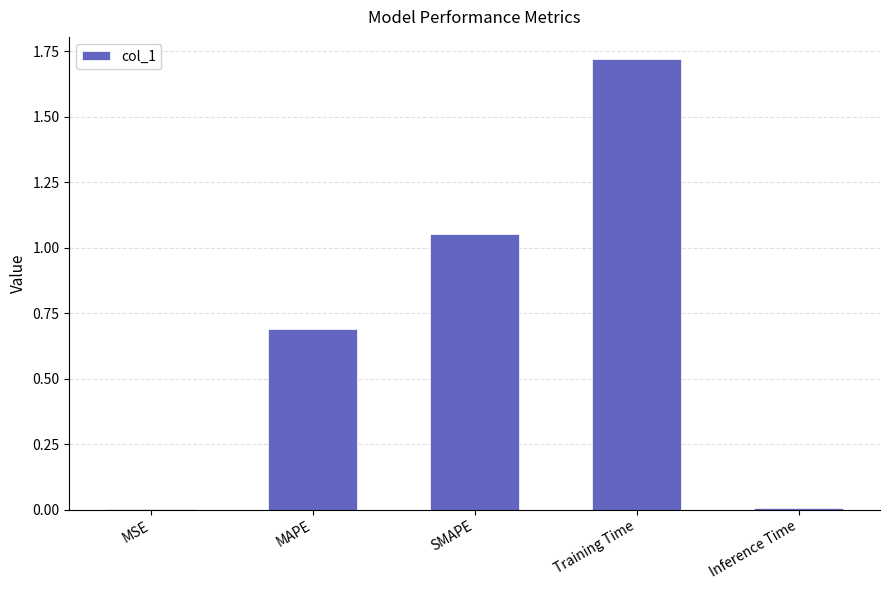

Which label corresponds to the largest value in the chart?

Training Time